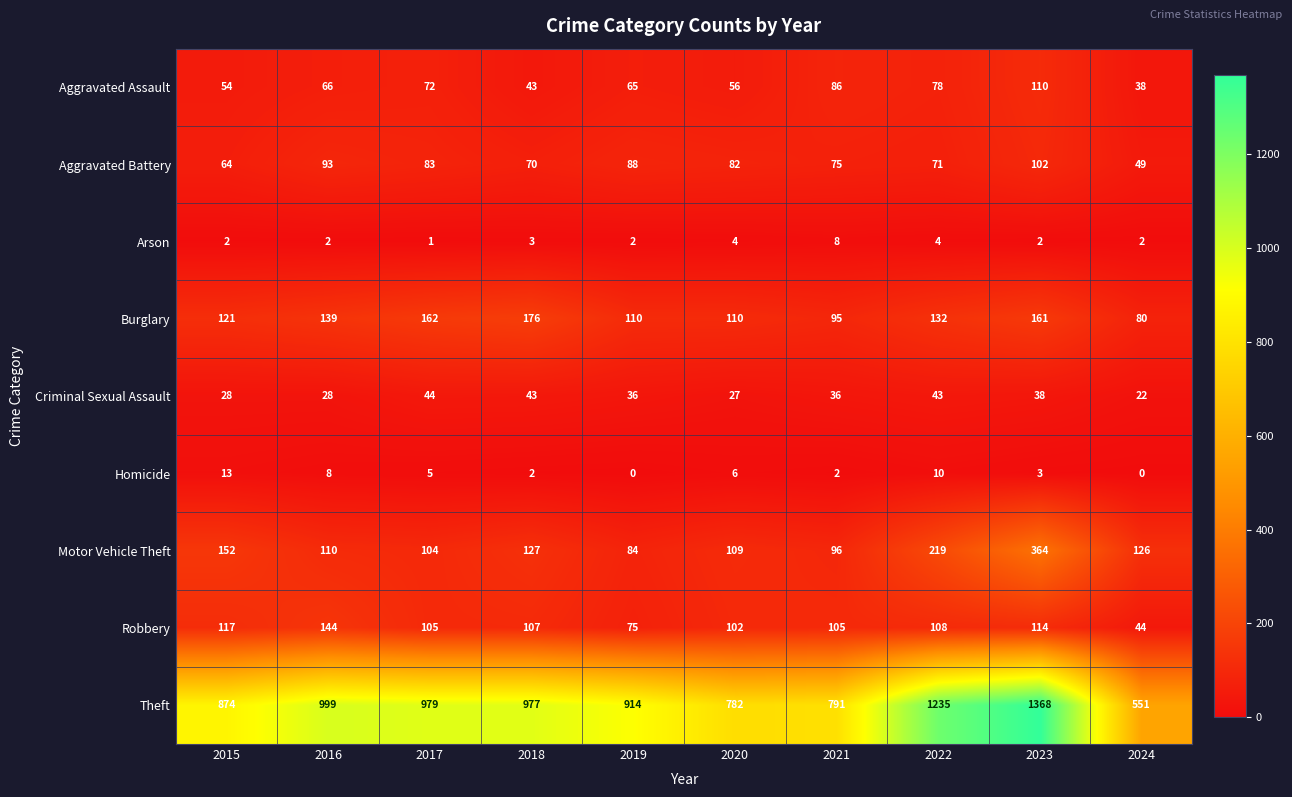

Which series has the largest range (max minus min)?

Theft